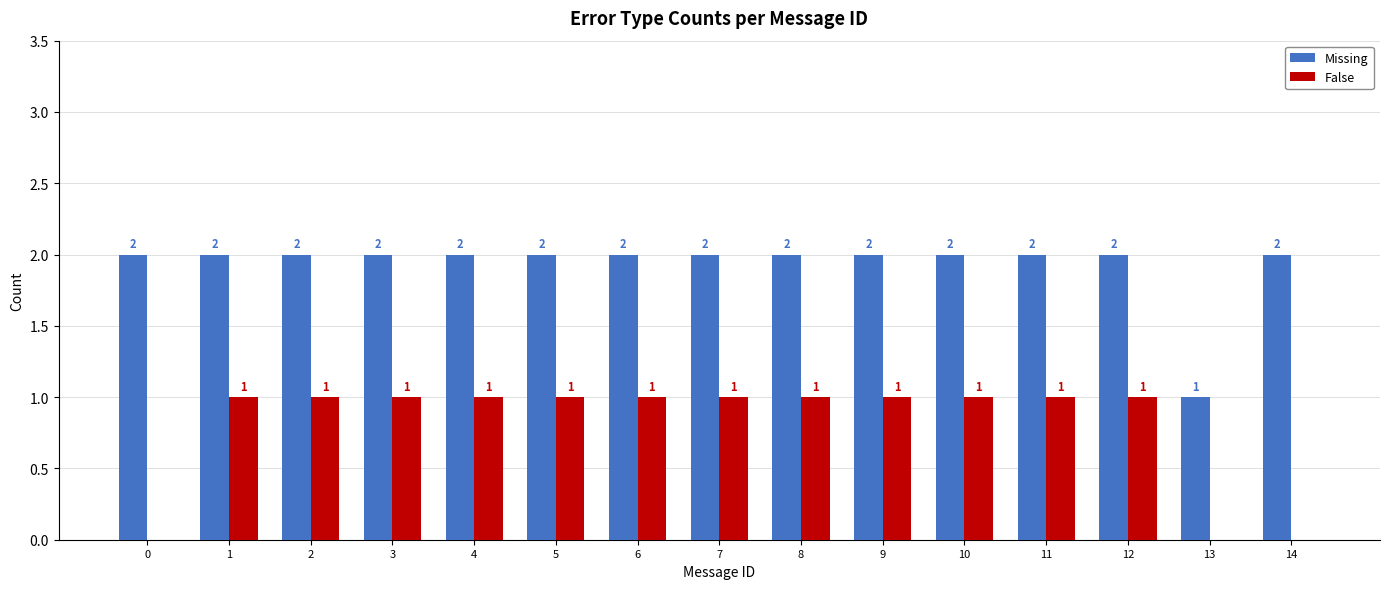

What is the sum of all False values?

12